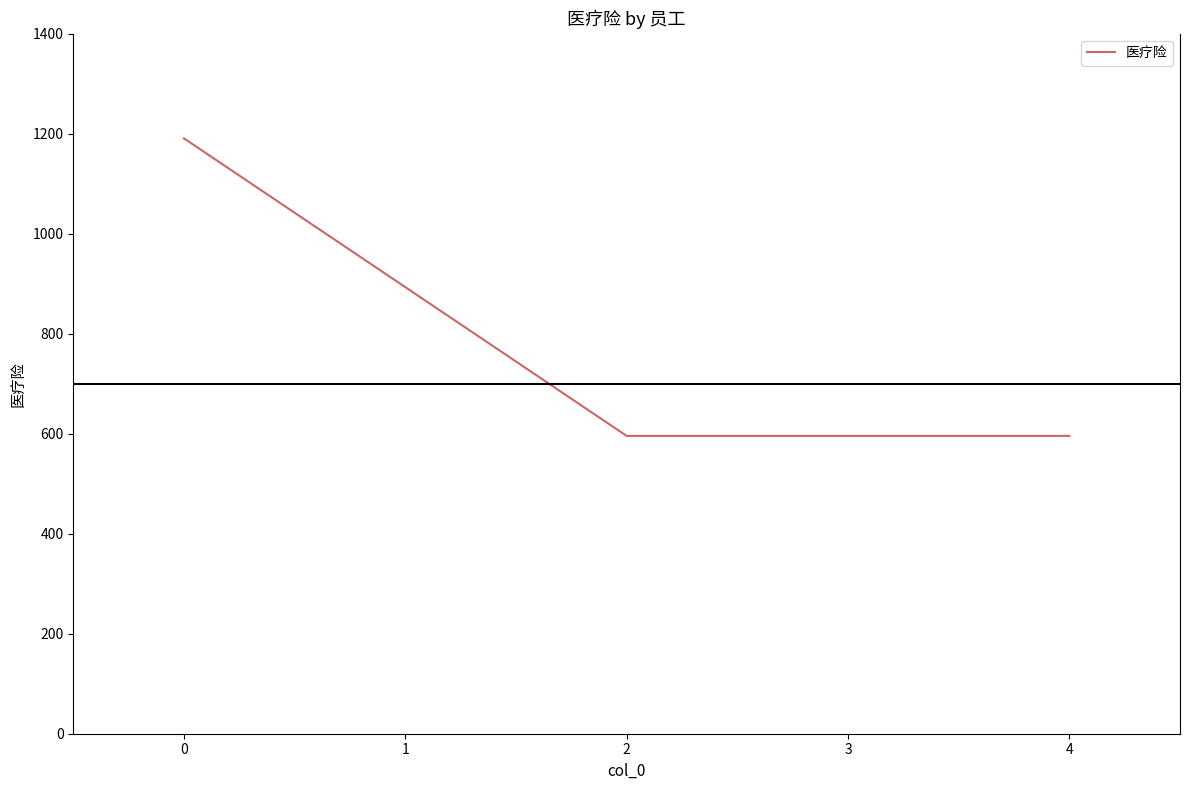

What is the sum of the values at 2 and 0?

1786.2